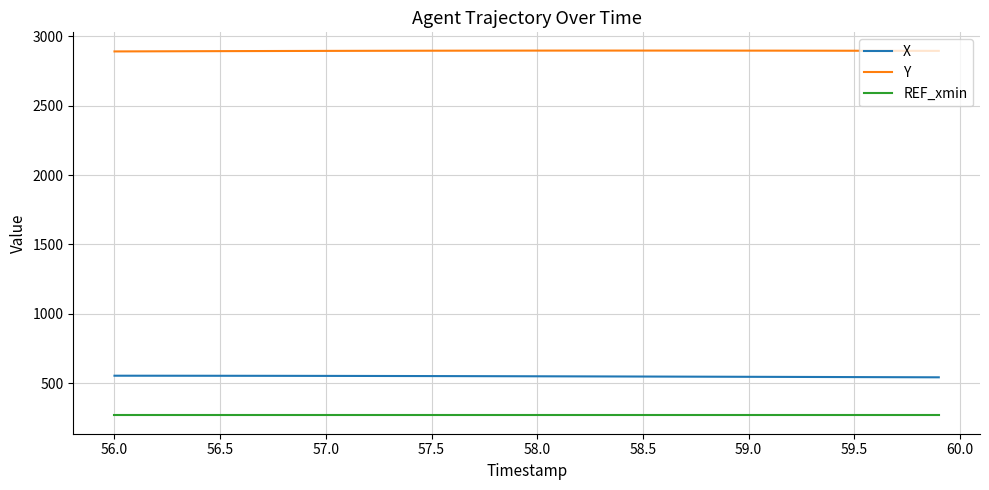

What is the minimum value for REF_xmin?

267.8